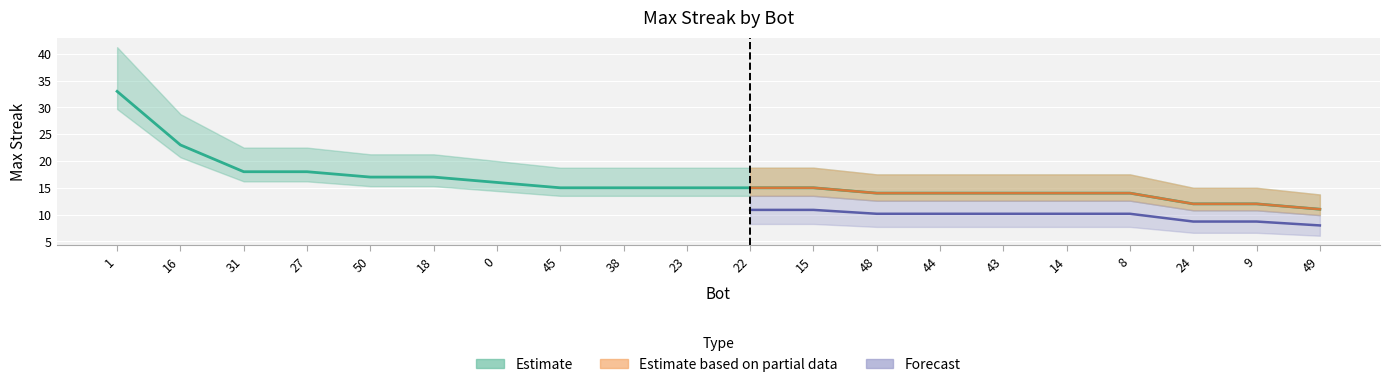

What value does the data have at 31, to the nearest 5?

20